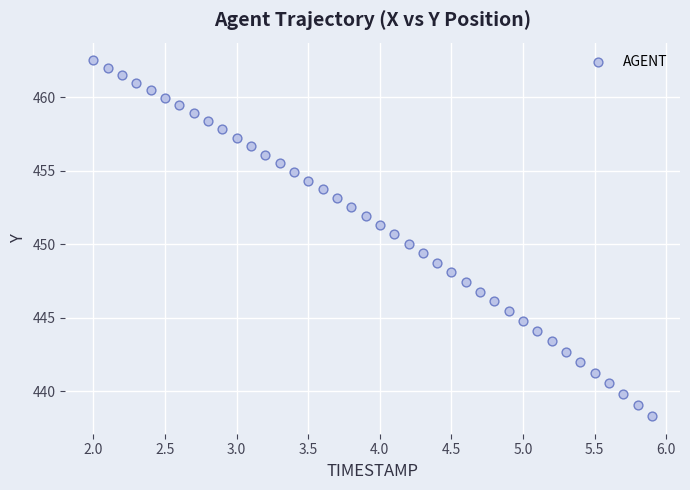

What is the range of X values (max minus min)?

3.9